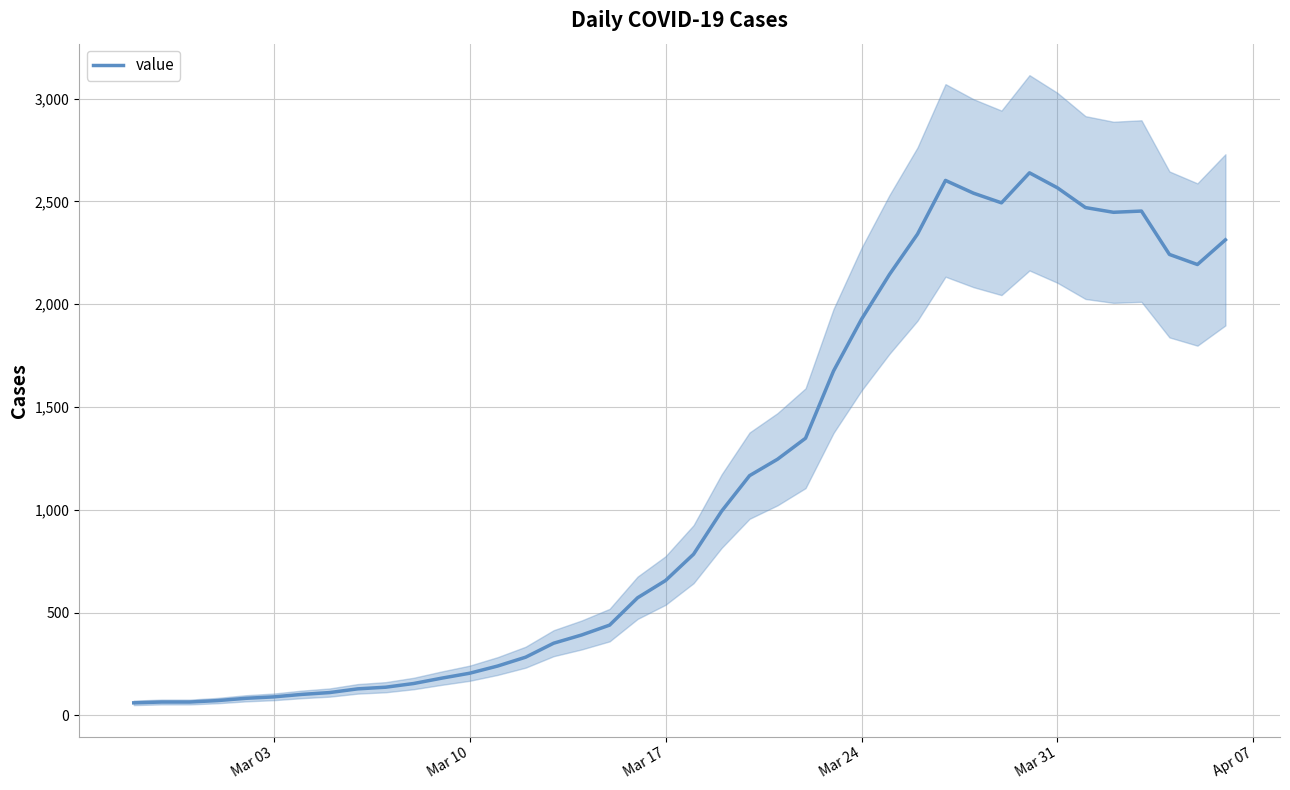

What is the minimum value shown in the chart?

61